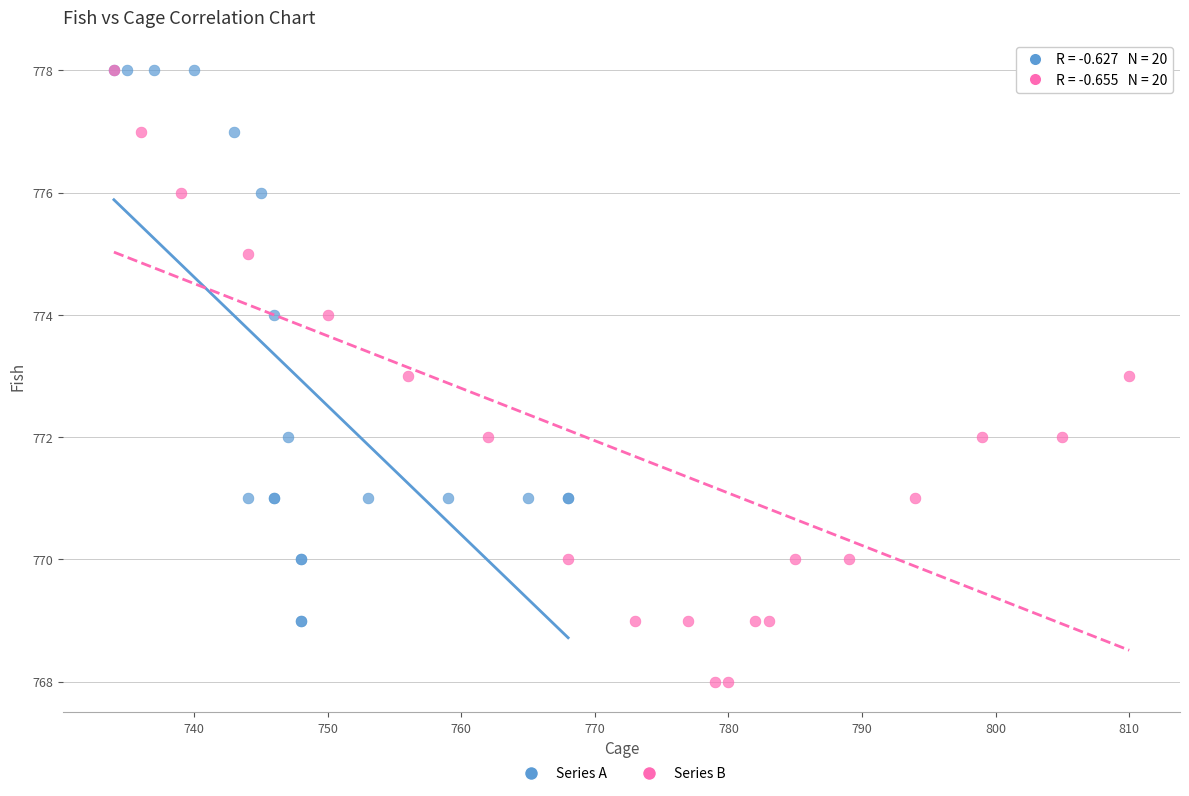

Which series has the largest Y range (max minus min)?

Series B